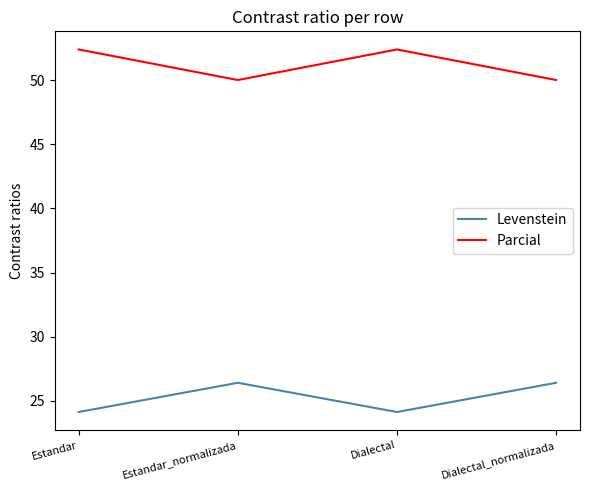

List the series in order of their overall mean, lowest first.

Levenstein, Parcial